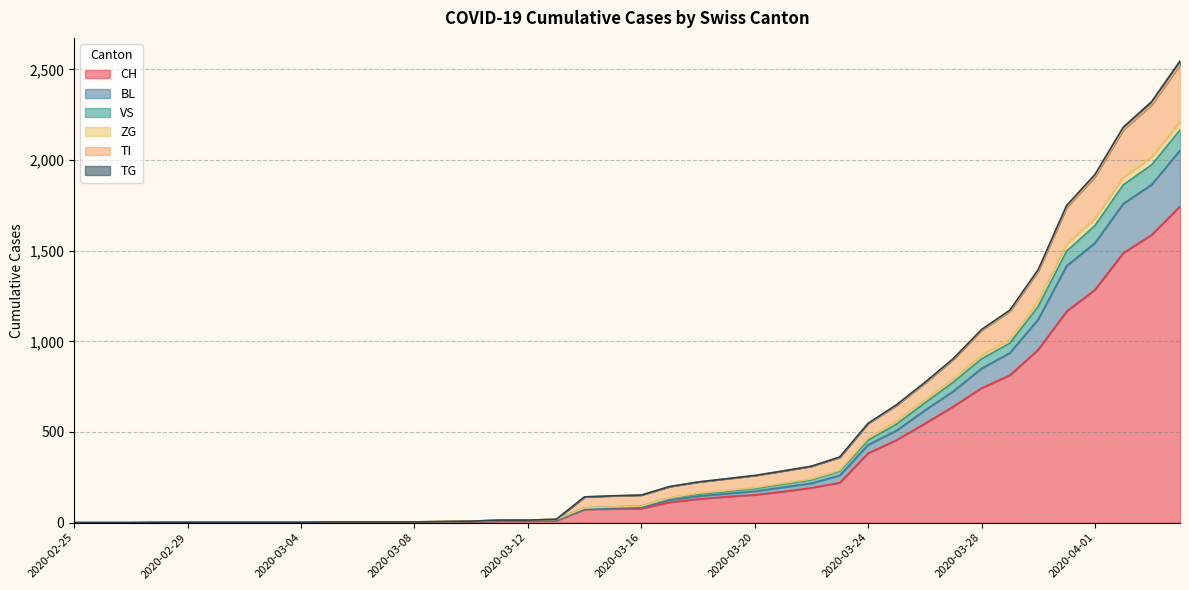

What is the maximum value shown in the chart?

2546